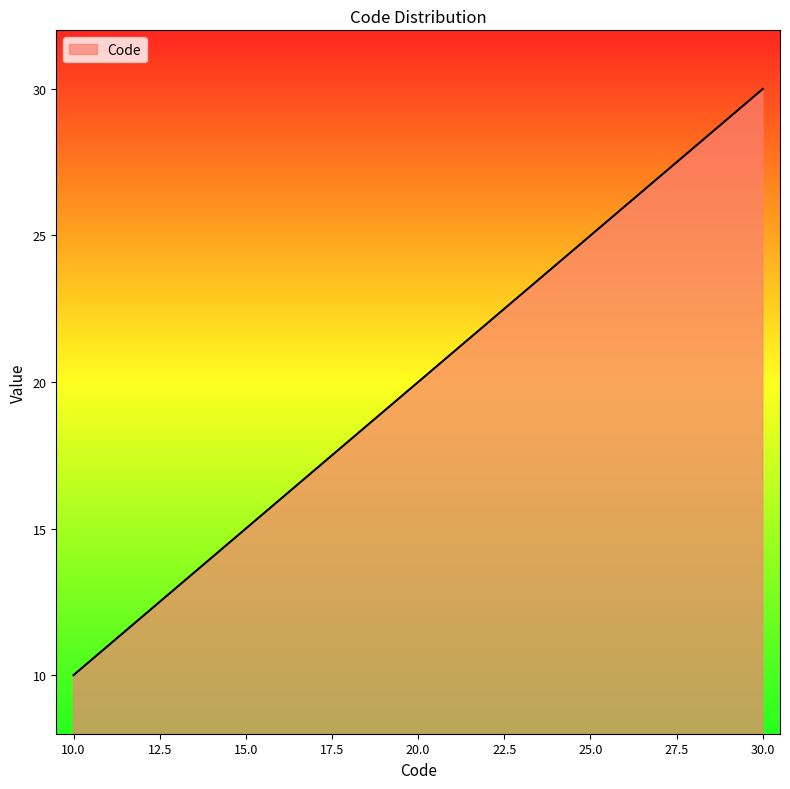

What is the smallest value displayed?

10